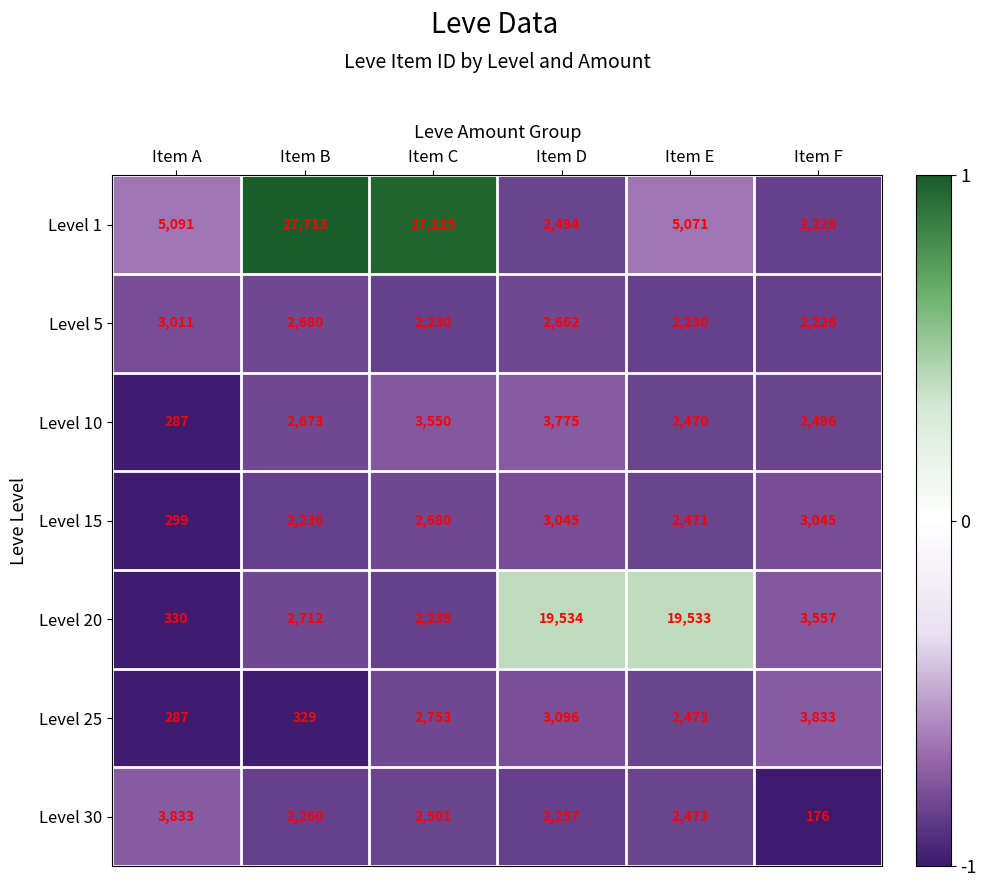

At which category is the sum across all series the highest?

Item C